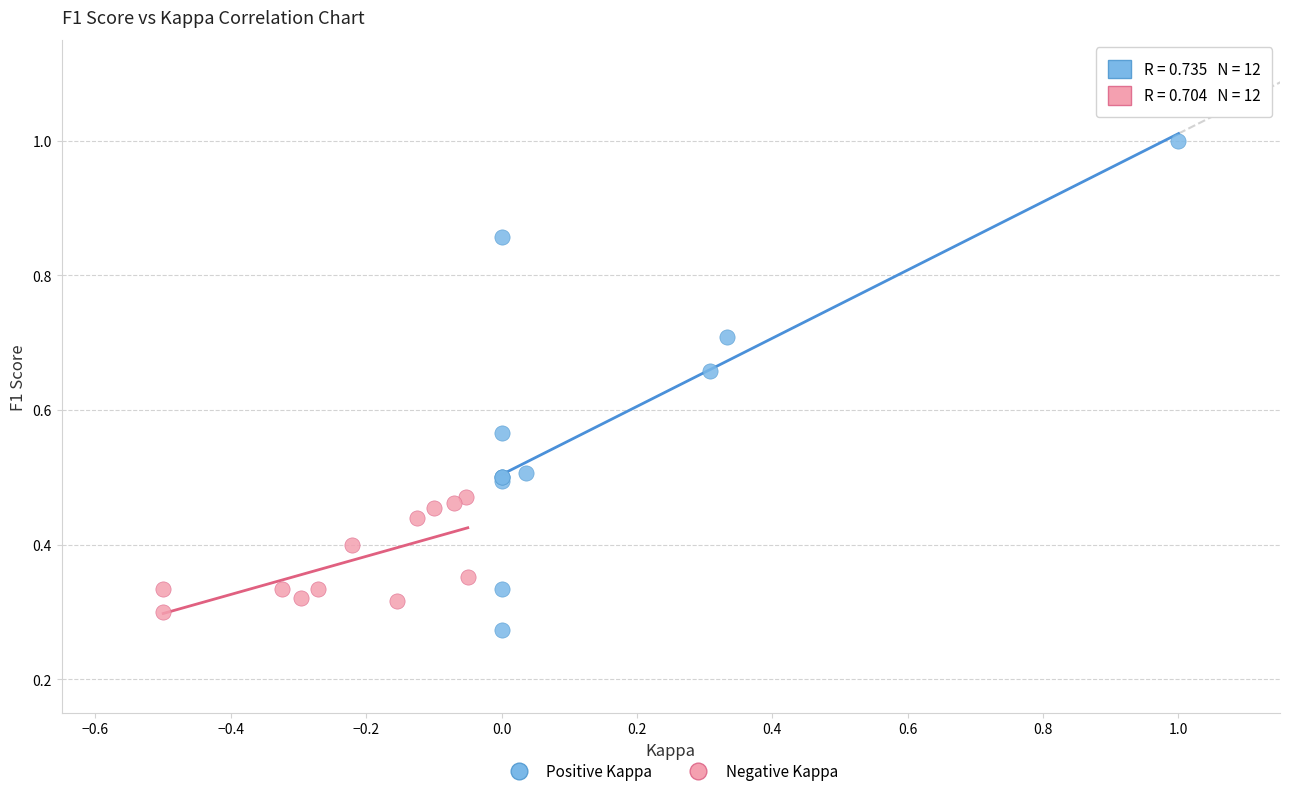

Which series contains the highest Y value?

Positive Kappa